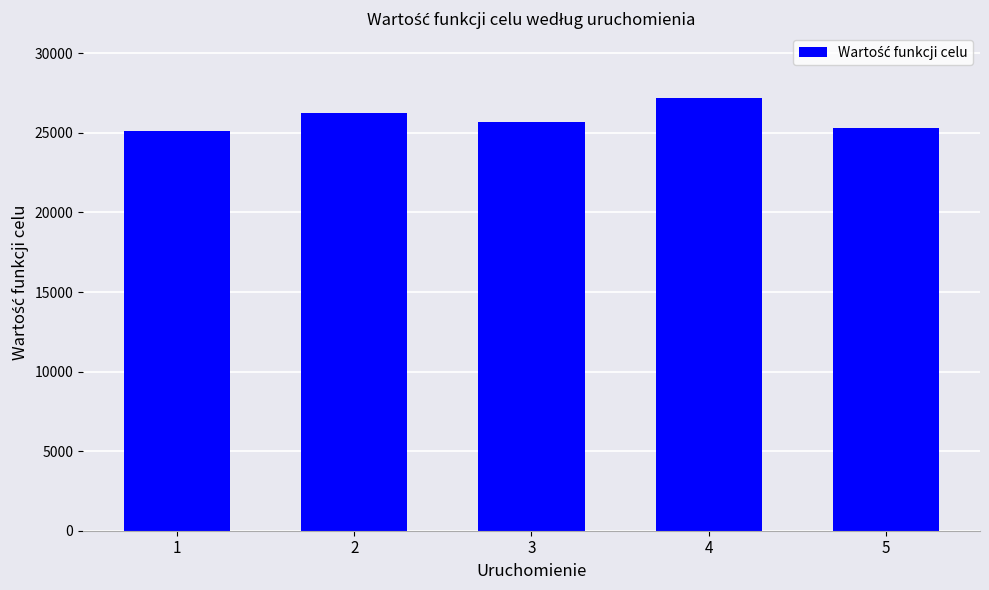

What is the value of the 2nd bar from the left?

26235.1